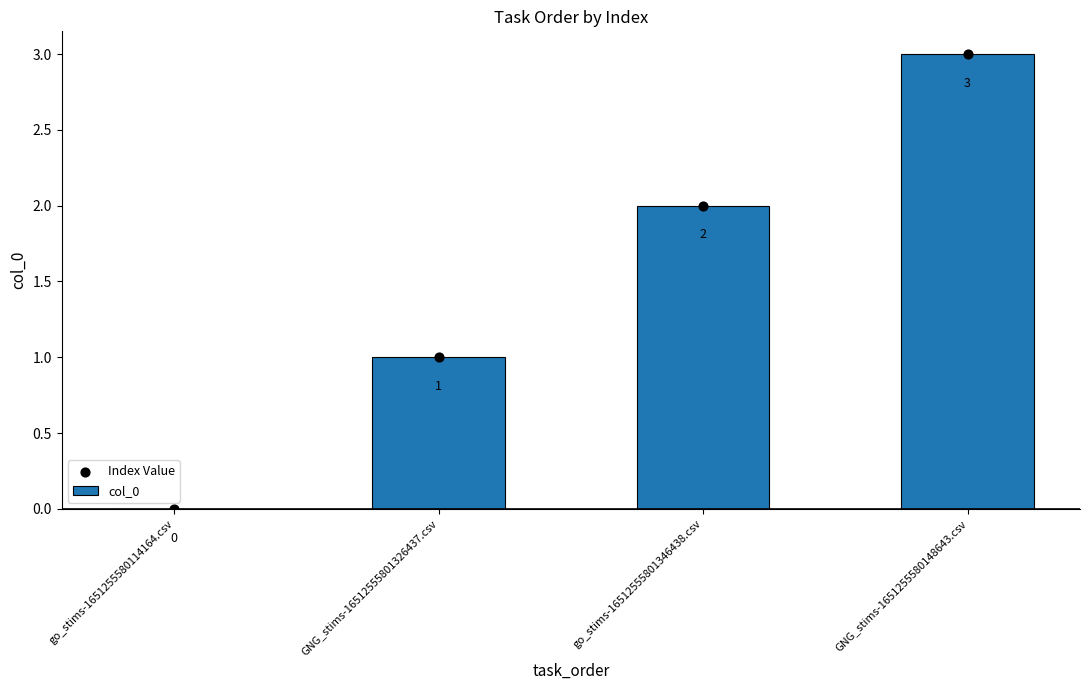

What are all the series names shown in the legend?

col_0, Index Value